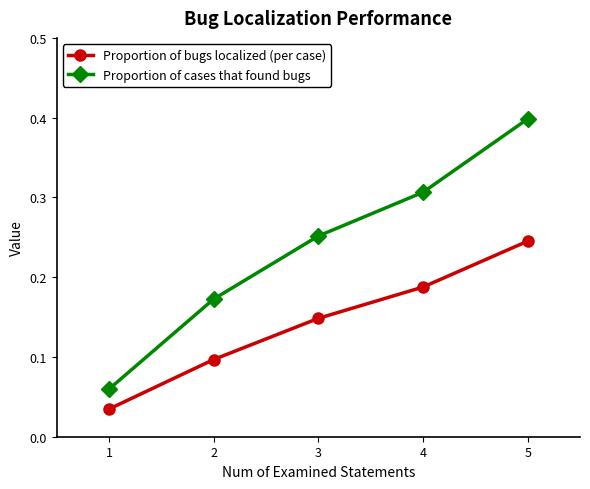

Is the value of Proportion of bugs localized (per case) at 3 greater than the value of Proportion of cases that found bugs at 4?

No